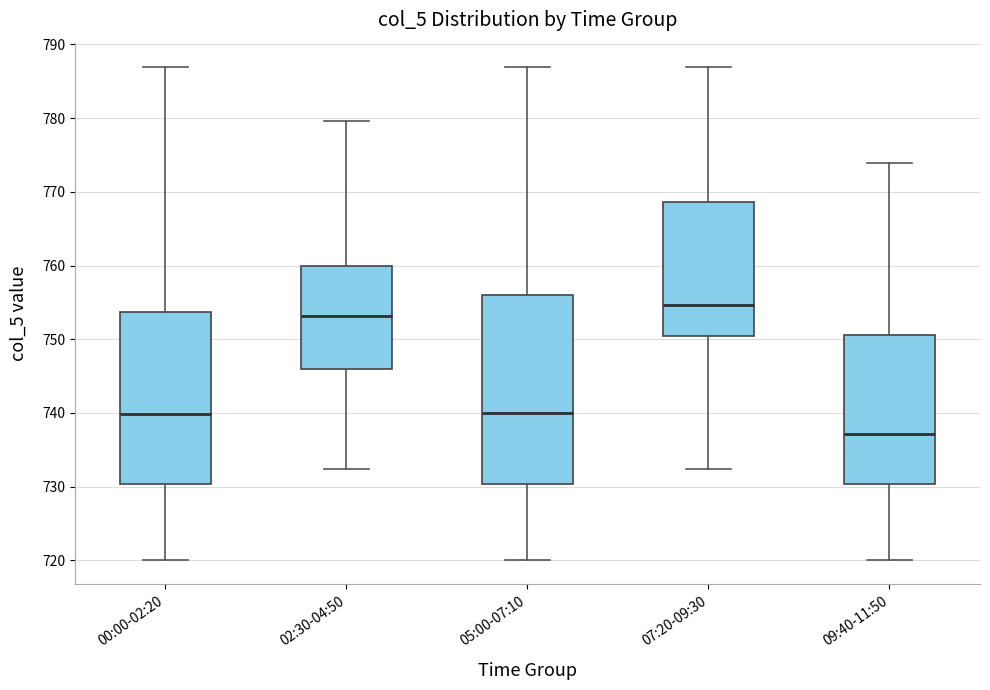

Reading left to right, transcribe this box plot: for each box, give where its median line is, the range the box spans, and where its two whiskers end, as read against the y-axis. The values are not printed on the chart, so give them approximately, as read against the axis.

00:00-02:20: median 740, box 730 to 754, whiskers 720 to 787
02:30-04:50: median 753, box 746 to 760, whiskers 732 to 780
05:00-07:10: median 740, box 730 to 756, whiskers 720 to 787
07:20-09:30: median 755, box 751 to 769, whiskers 732 to 787
09:40-11:50: median 737, box 730 to 751, whiskers 720 to 774